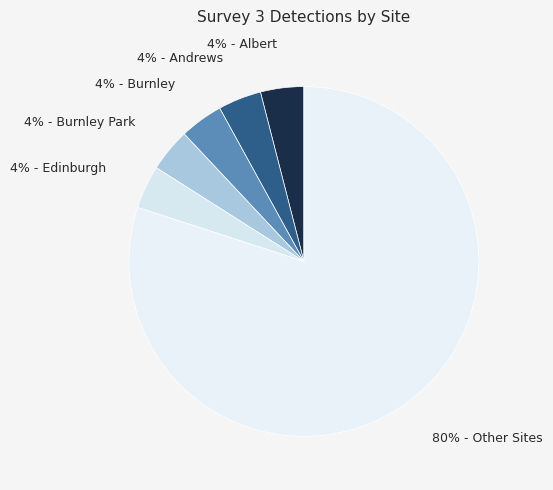

How many slices are in this pie chart?

6